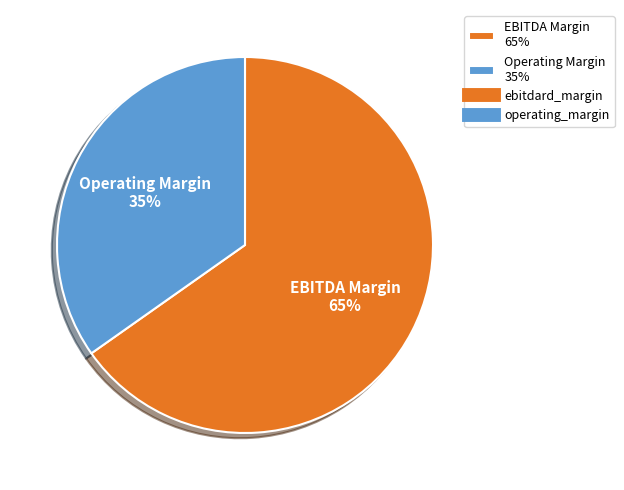

What percentage is the Operating Margin 35% slice, to the nearest percent?

35%